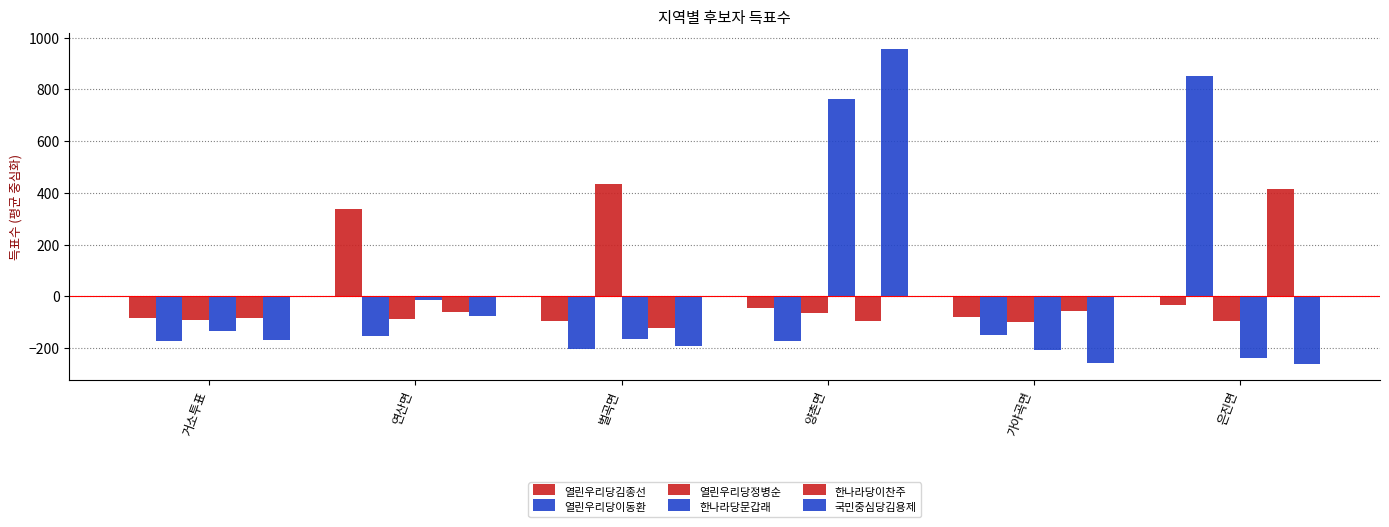

How many bars are there in each group?

6